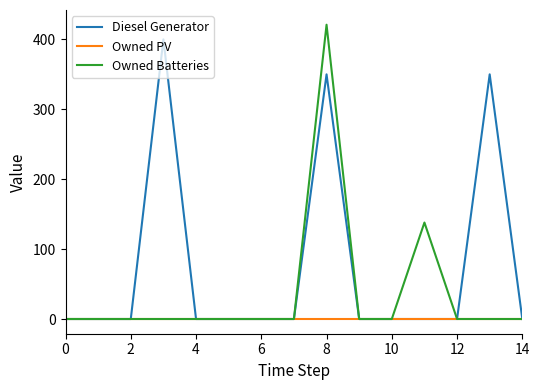

Does the chart have visible grid lines?

No